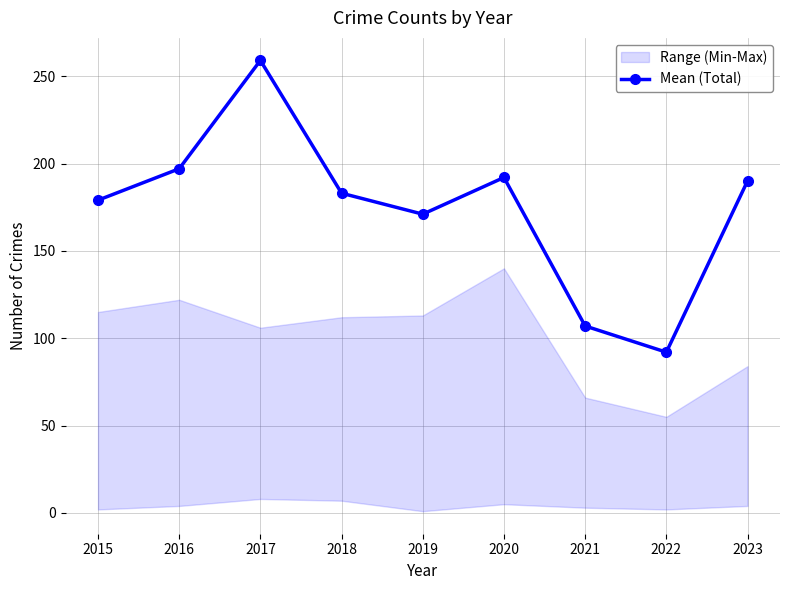

Rank the categories by value from highest to lowest.

2017, 2016, 2020, 2023, 2018, 2015, 2019, 2021, 2022